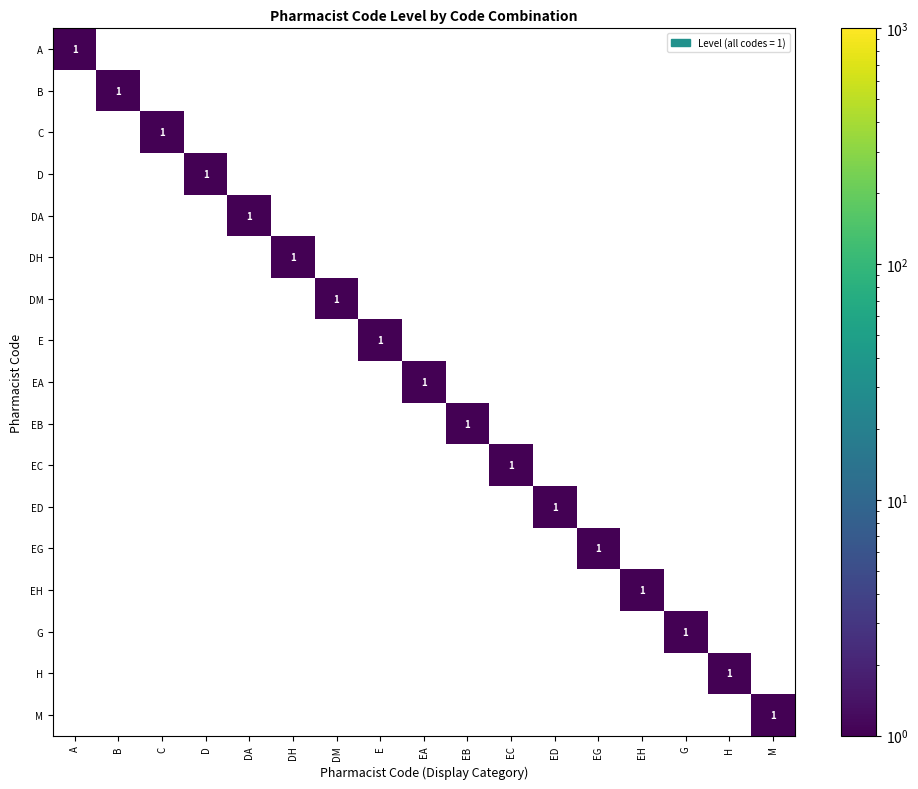

How many data points in M are above 0?

1